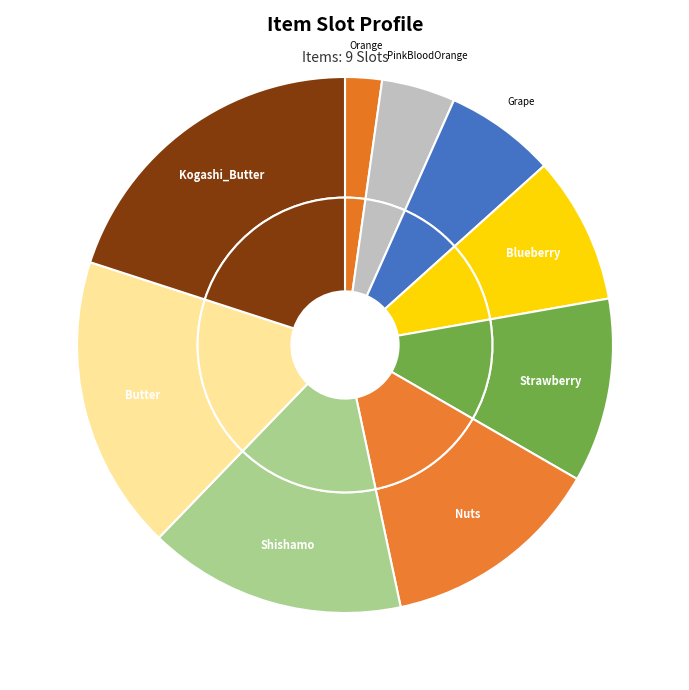

What percentage do Strawberry and Butter together represent?

28.9%